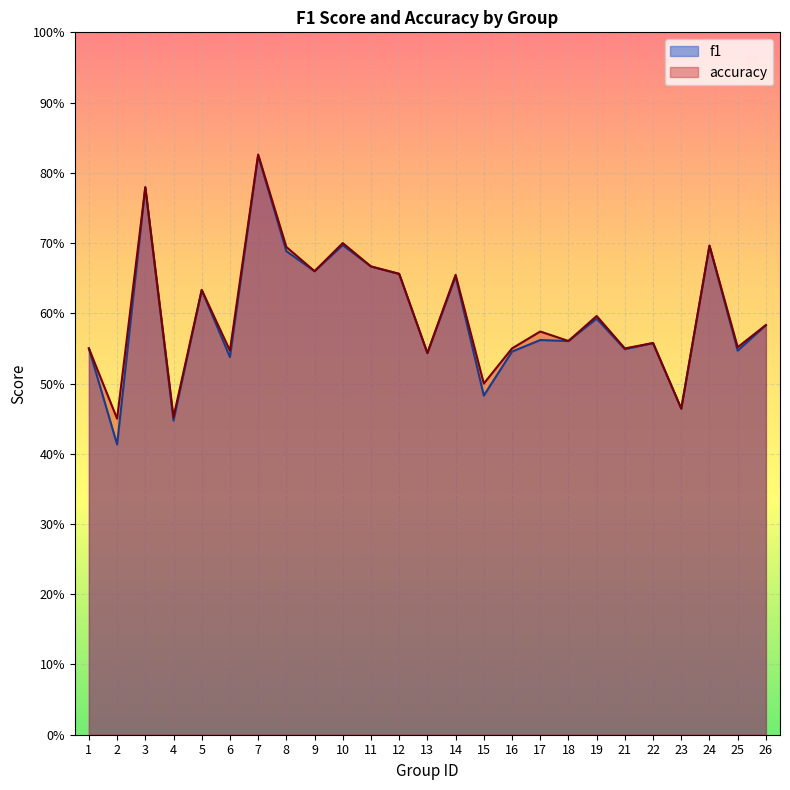

What is the minimum value for accuracy?

0.5